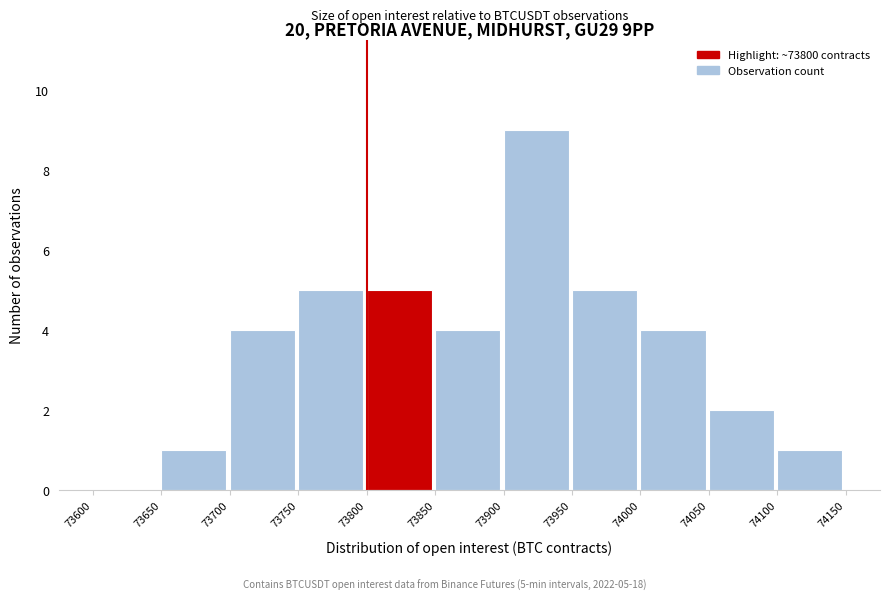

Over which range of the x-axis is the bar tallest?

73900 to 73950